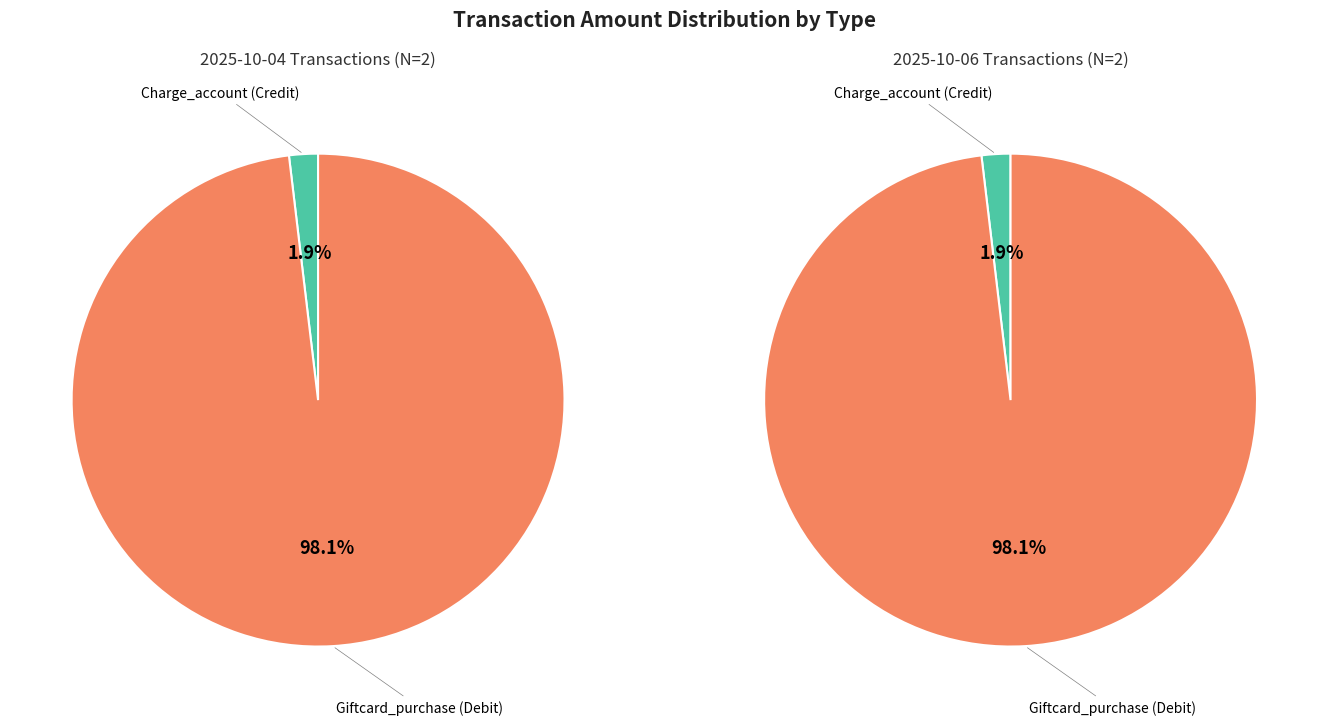

The 1 slice represents 63% of the pie. True or false?

False